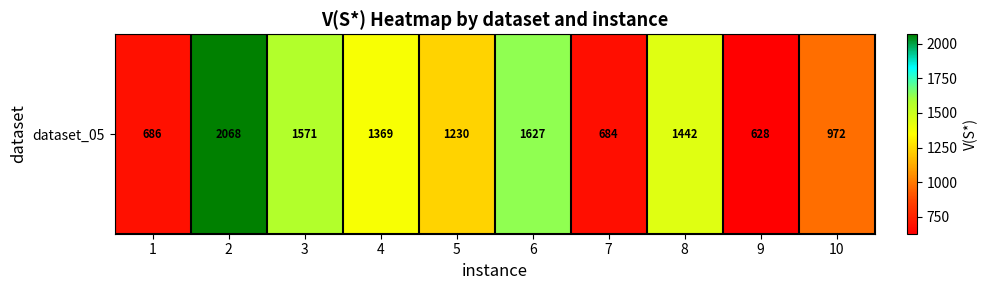

Rank the categories by value from lowest to highest.

9, 7, 1, 10, 5, 4, 8, 3, 6, 2